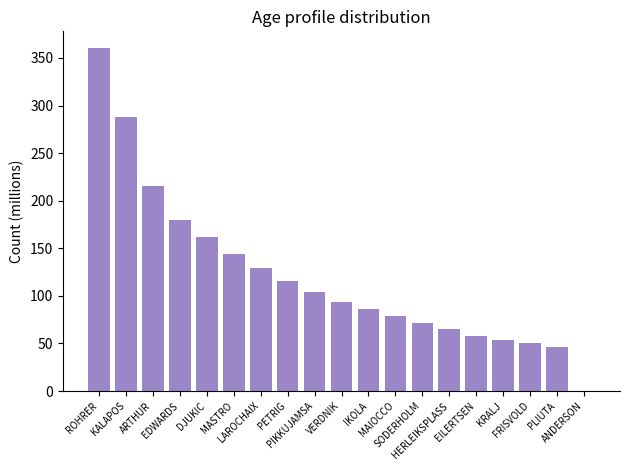

Reading left to right, what are all the values shown in this chart?

ROHRER=360.0	KALAPOS=288.0	ARTHUR=216.0	EDWARDS=180.0	DJUKIC=162.0	MASTRO=144.0	LAROCHAIX=129.6	PETRIG=115.2	PIKKUJAMSA=104.4	VERDNIK=93.6	IKOLA=86.4	MAIOCCO=79.2	SODERHOLM=72.0	HERLEIKSPLASS=64.8	EILERTSEN=57.6	KRALJ=54.0	FRISVOLD=50.4	PLIUTA=46.8	ANDERSON=0.0